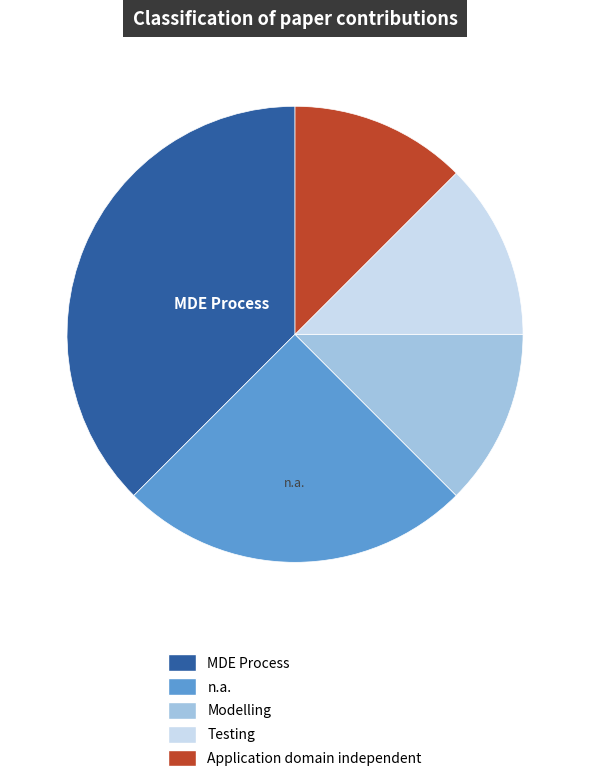

Is there a majority slice in this chart?

No